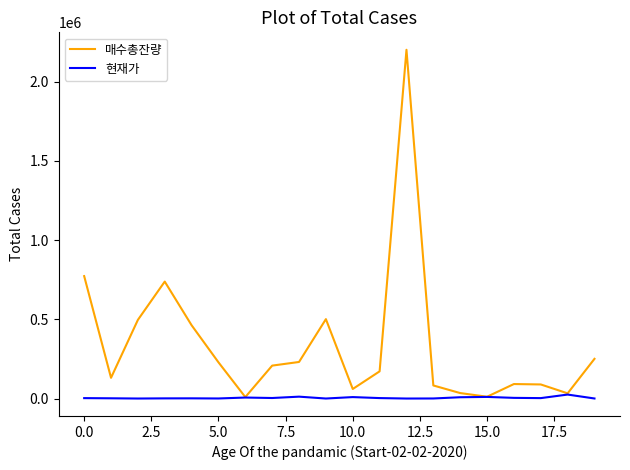

What are all the series names shown in the legend?

매수총잔량, 현재가